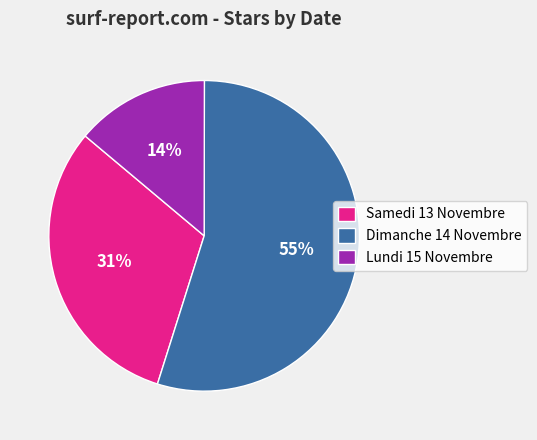

Between Samedi 13 Novembre and Lundi 15 Novembre, which is larger?

Samedi 13 Novembre